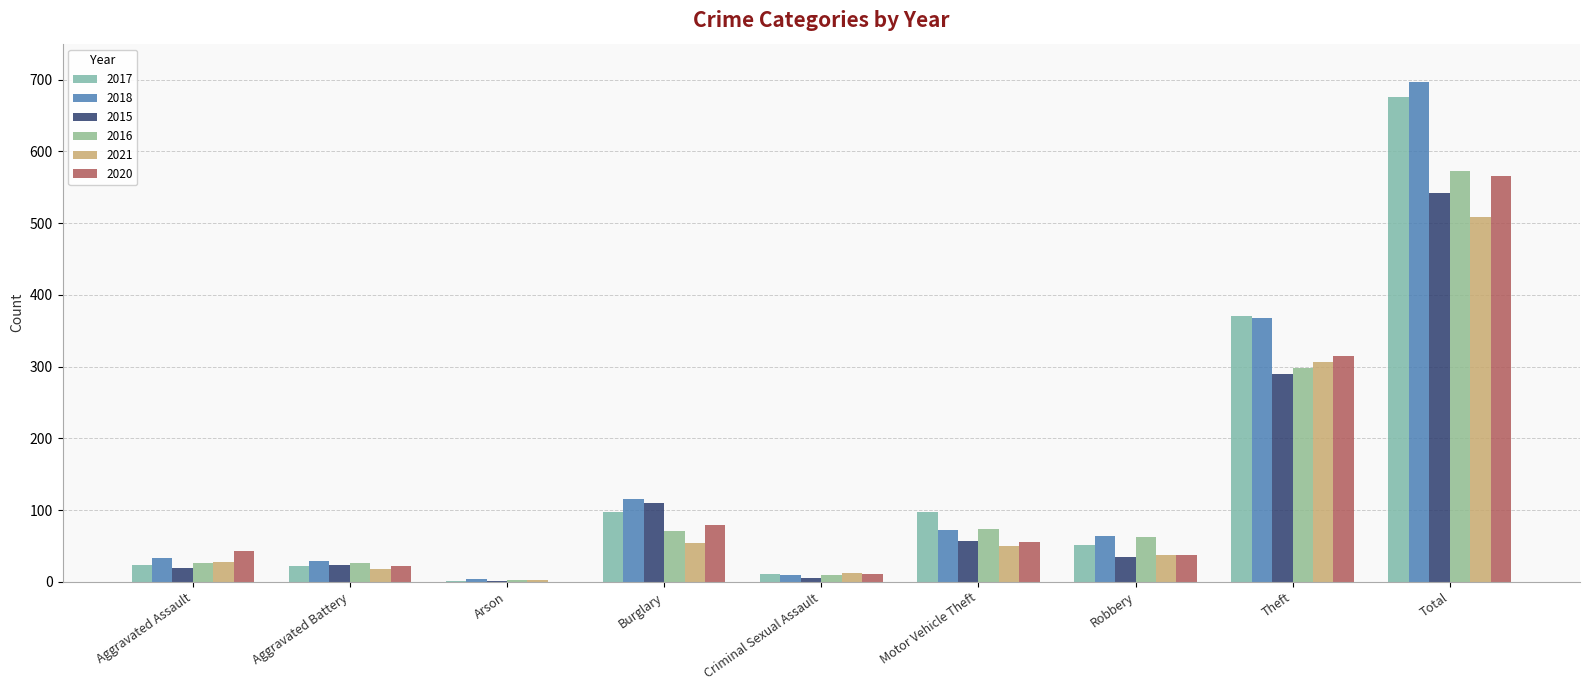

What is the label of the 3rd bar from the left?

Arson